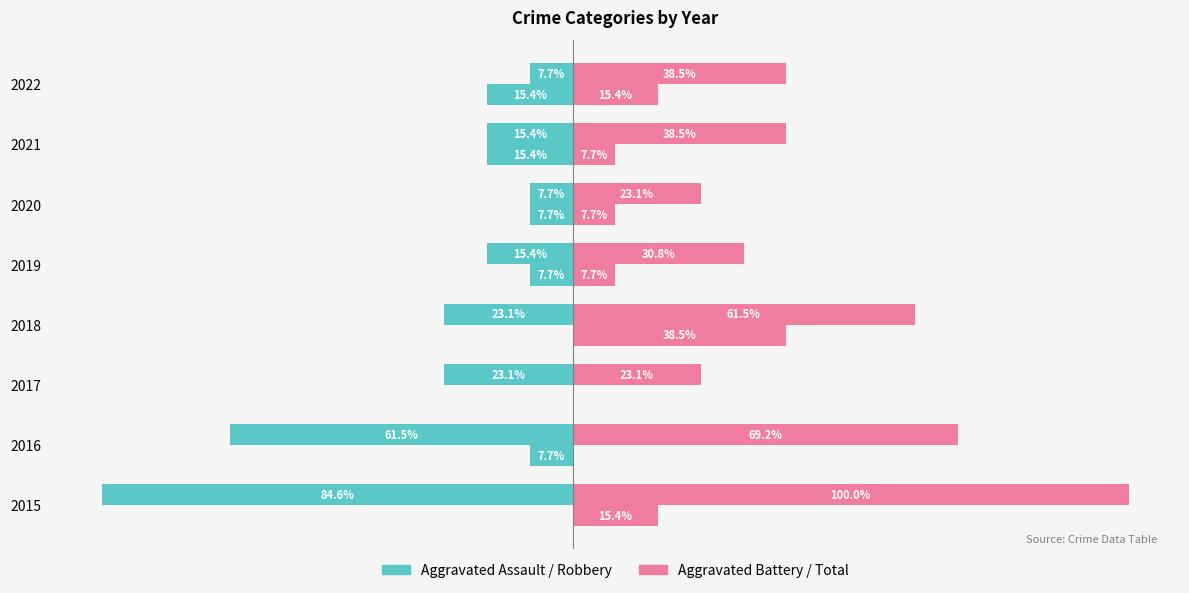

How many groups of bars are there?

8